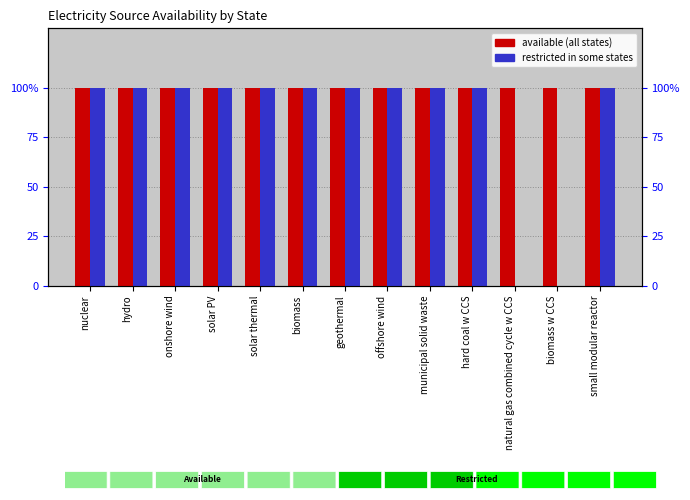

Which series has the largest total across all categories?

available in all 5 states